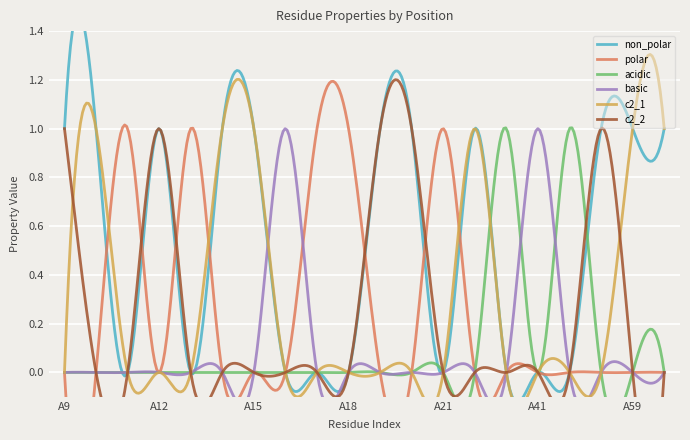

What is the value of the polar point at the 9th from the left?

1